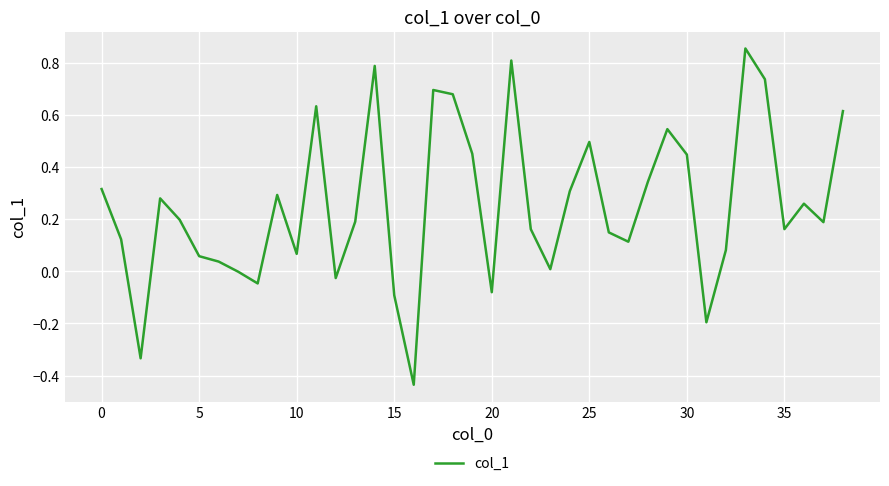

What is the difference between the maximum and minimum values?

1.3